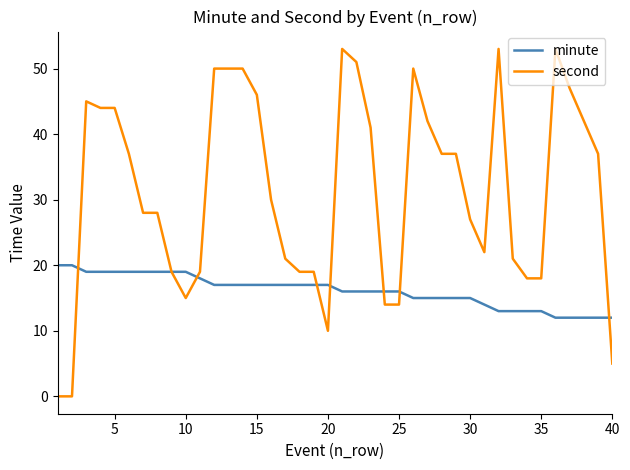

What is the difference between the second highest and second lowest values in the minute series?

8